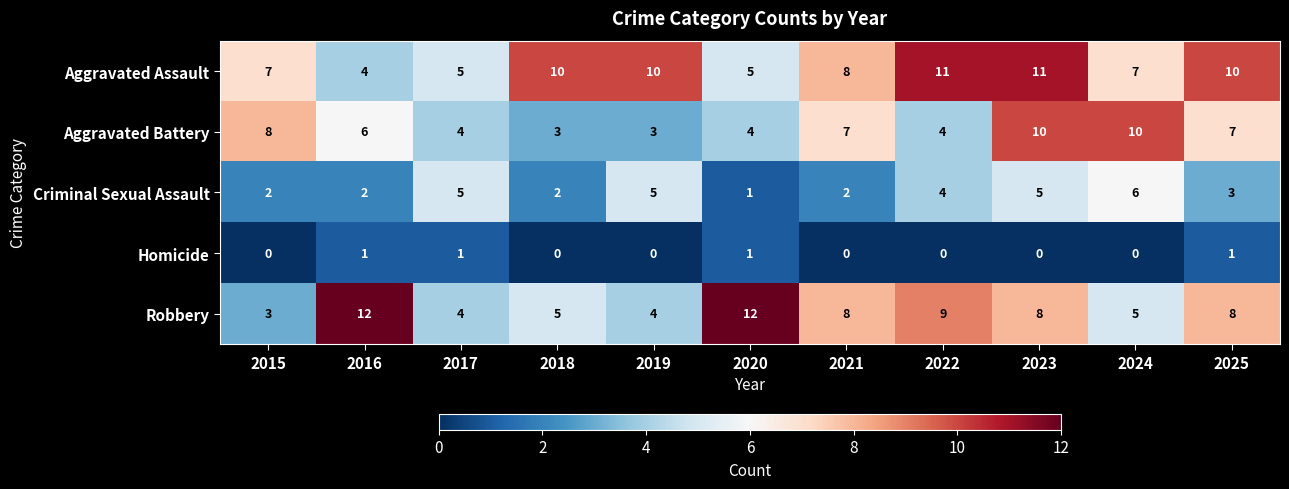

Which series changed the most between 2015 and 2022?

Robbery